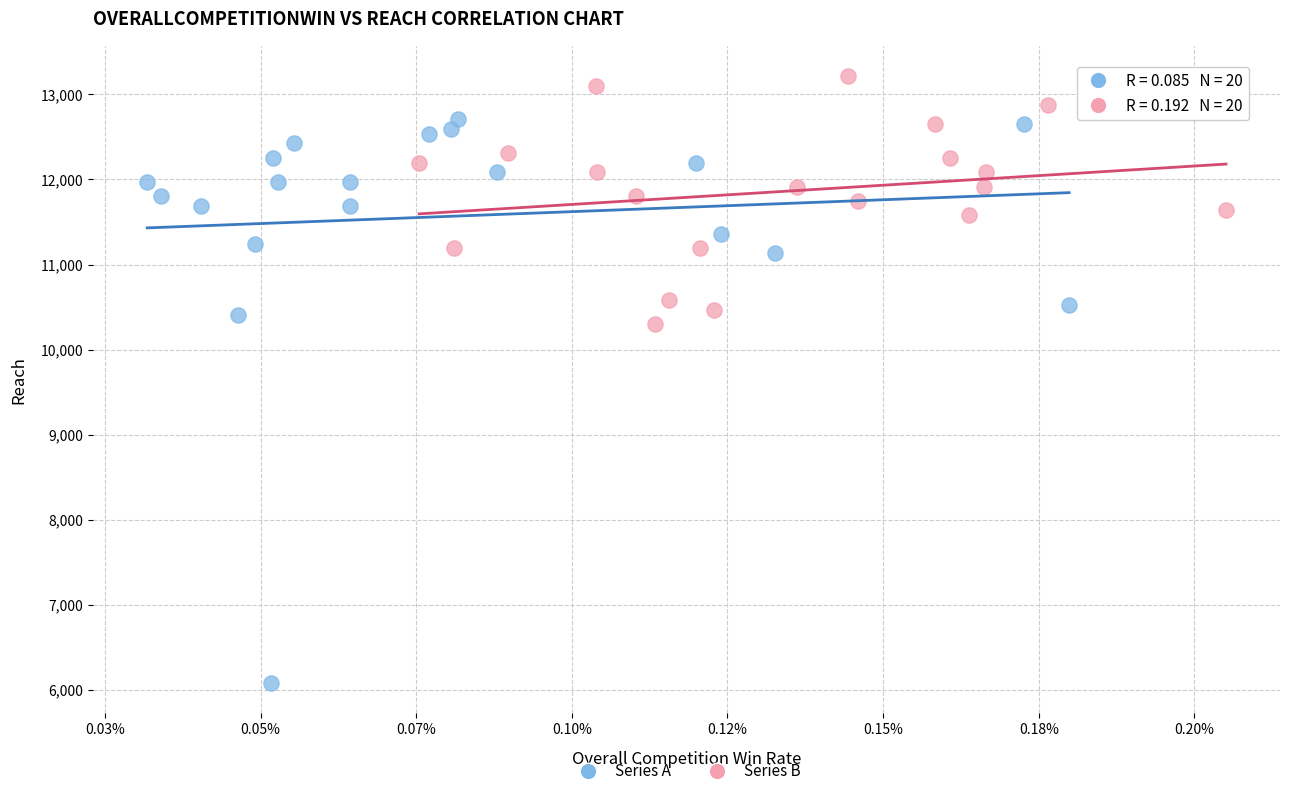

Which series has the widest spread of Y values?

Series A